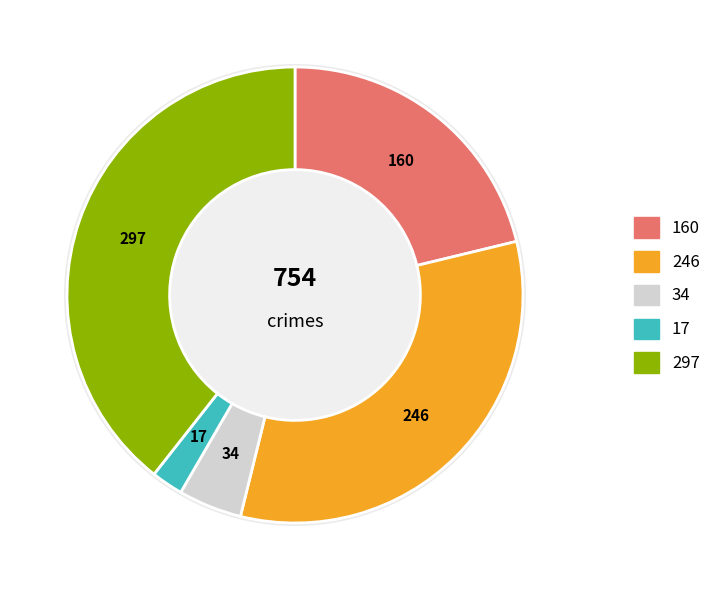

What percentage is the Homicide slice, to the nearest percent?

2%